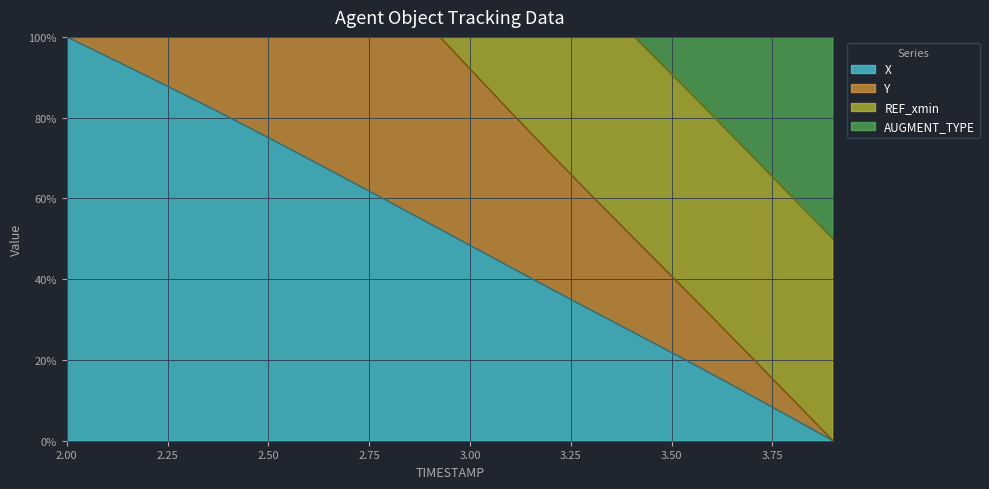

Which category has the highest value in the X series?

2.00